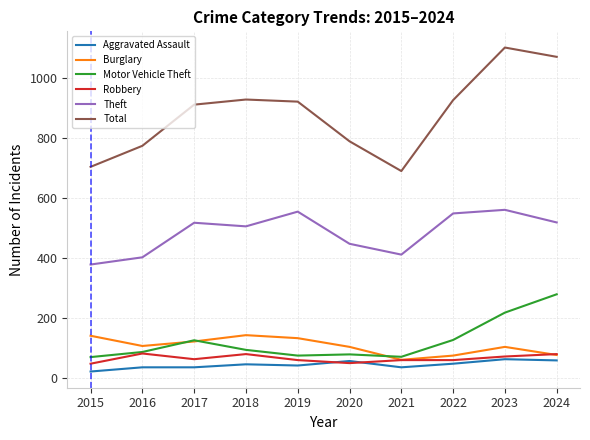

What is the difference between the highest and lowest values at 2021?

653